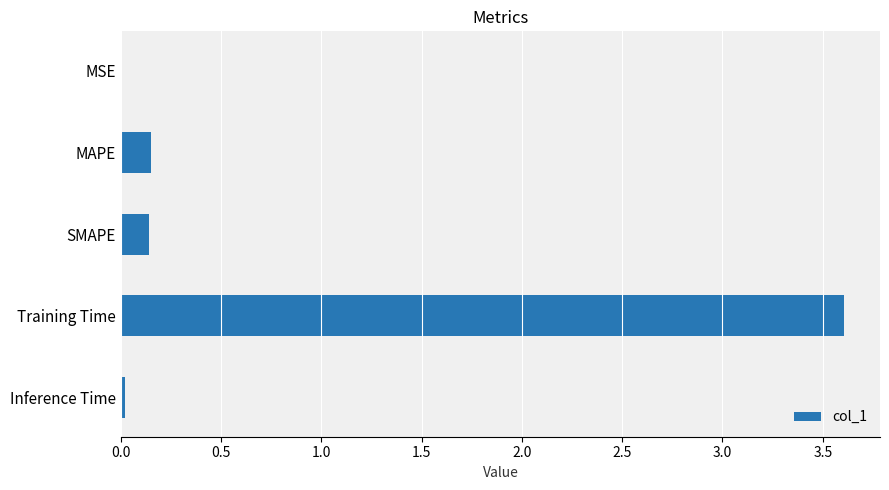

What is the sum of all values?

3.9